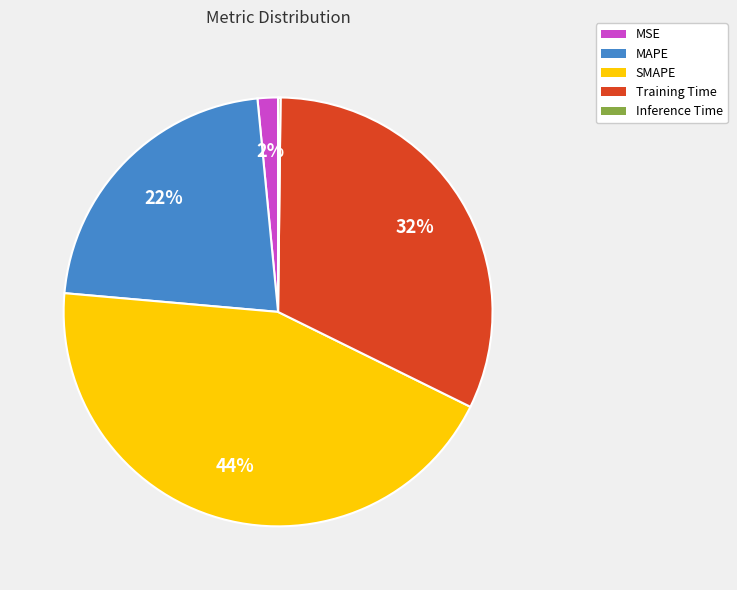

The SMAPE slice represents 34% of the pie. True or false?

False